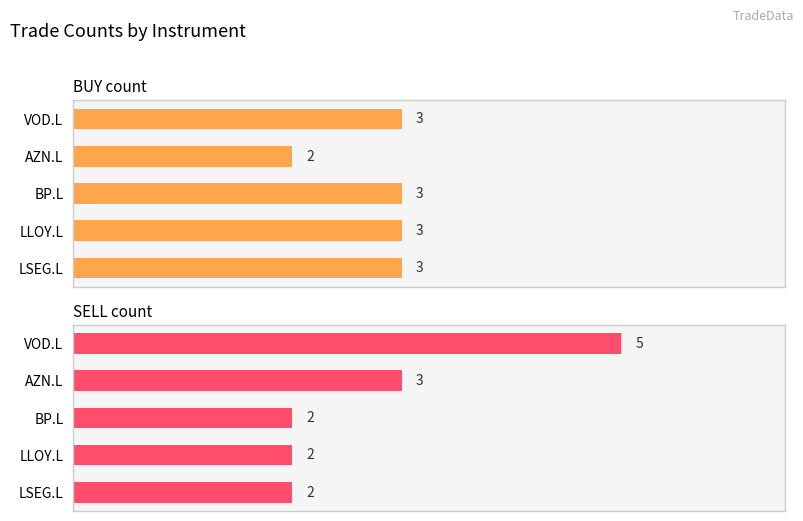

Reading left to right, transcribe all the data shown in this chart.

BUY count: 3	2	3	3	3
SELL count: 5	3	2	2	2